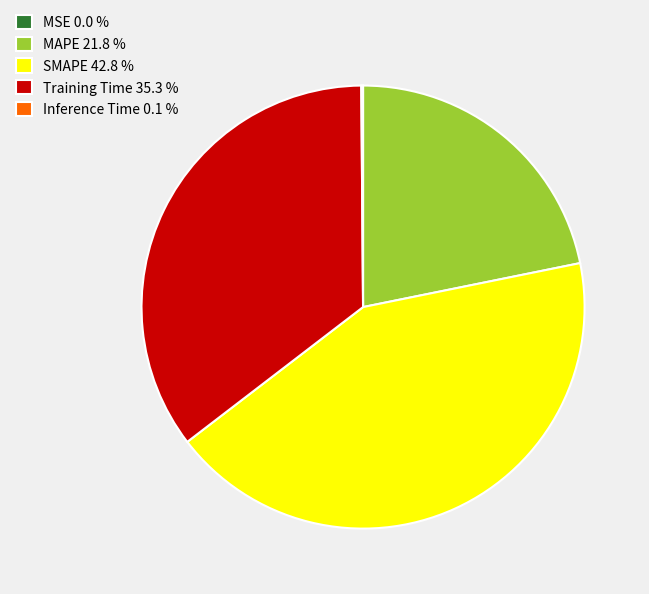

Which has a higher value, SMAPE 42.8 % or MAPE 21.8 %?

SMAPE 42.8 %